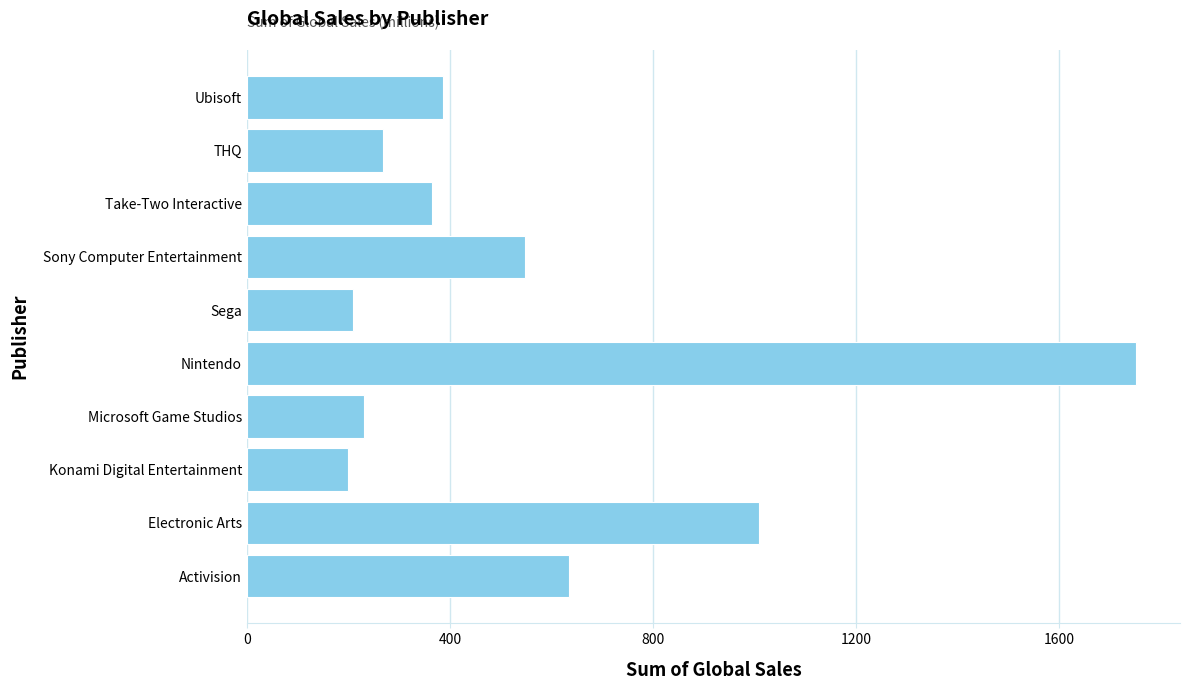

What is the change in value from Activision to Sega?

-423.8